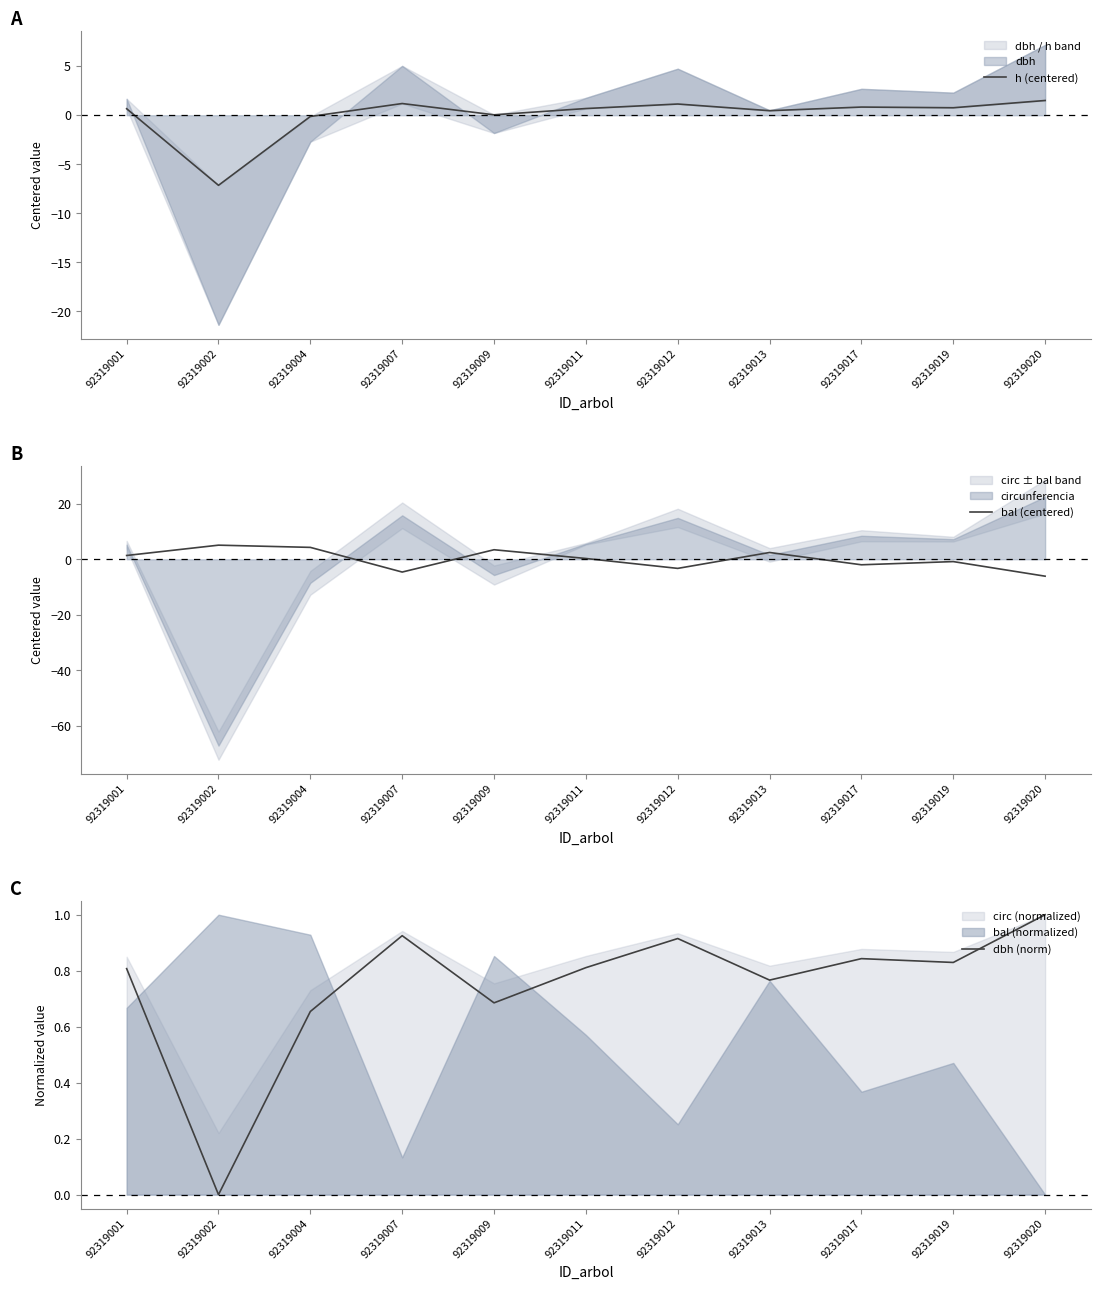

Which has a higher value, 92319013 or 92319019?

92319019